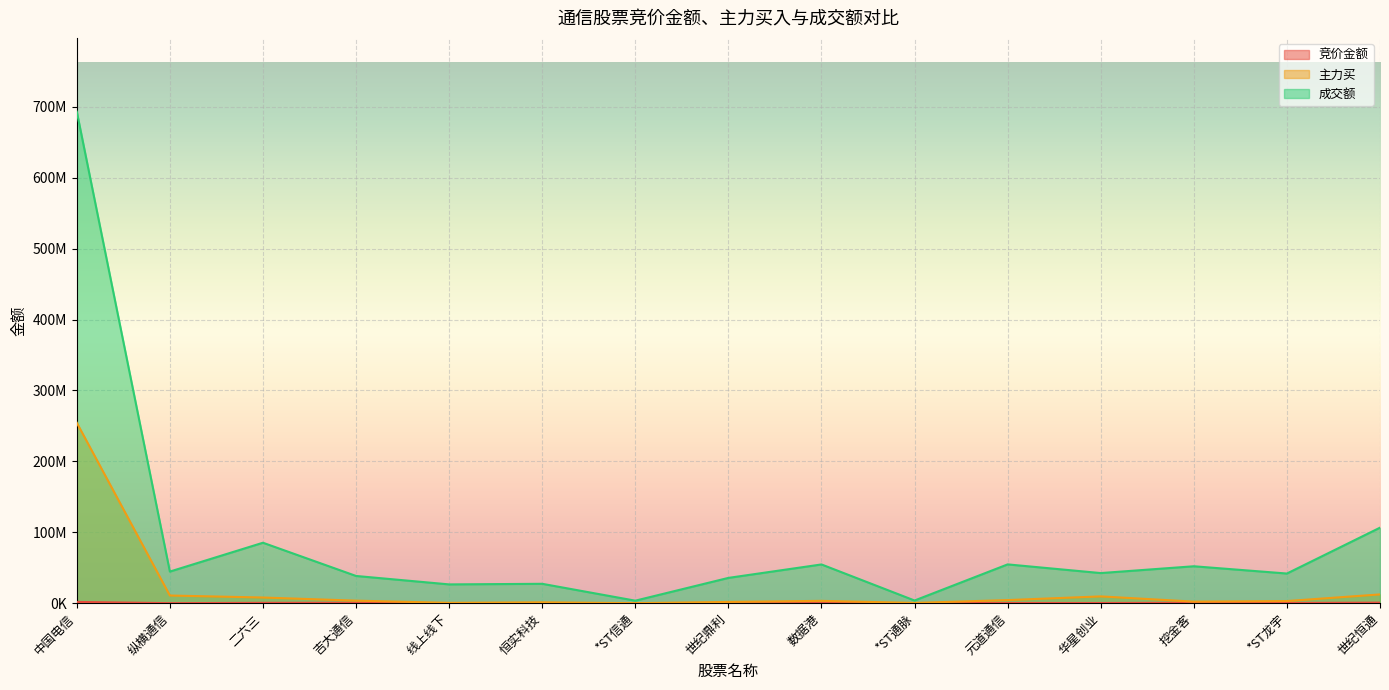

What is the spread (max minus min) of values at *ST信通?

3520622